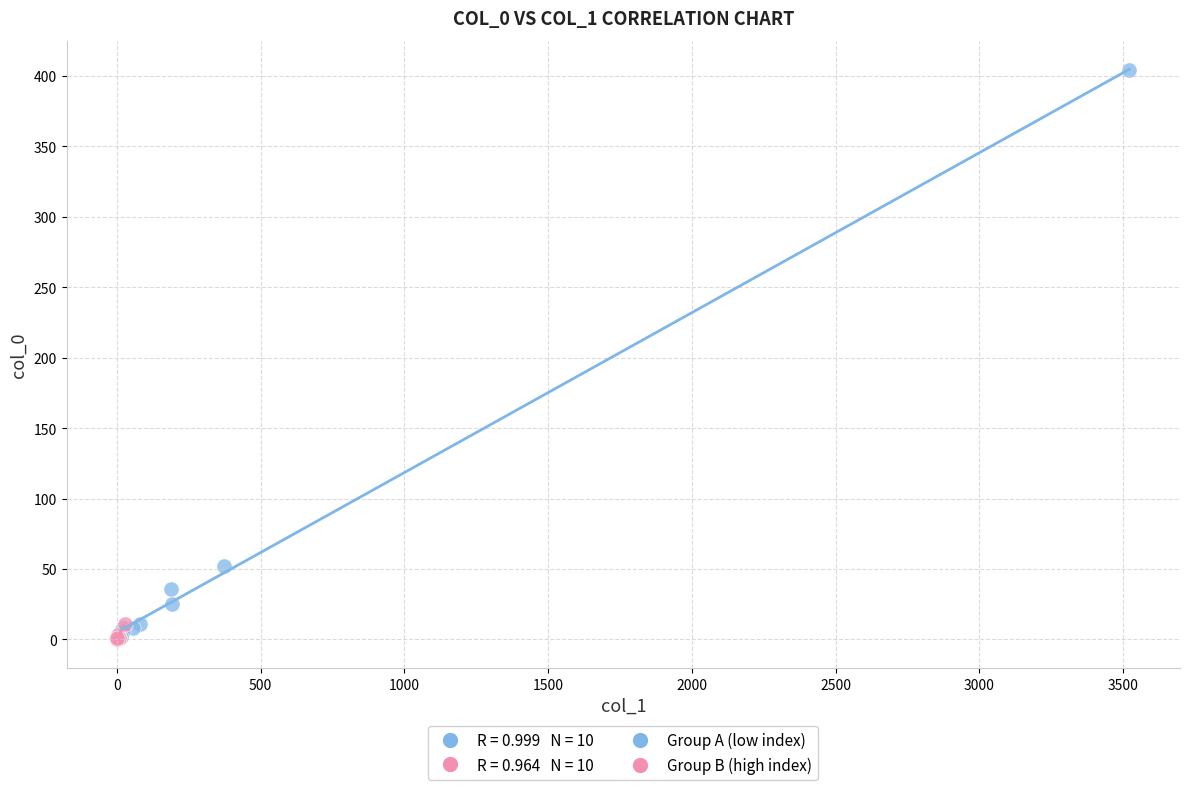

Which series has the widest spread of Y values?

Group A (low index)